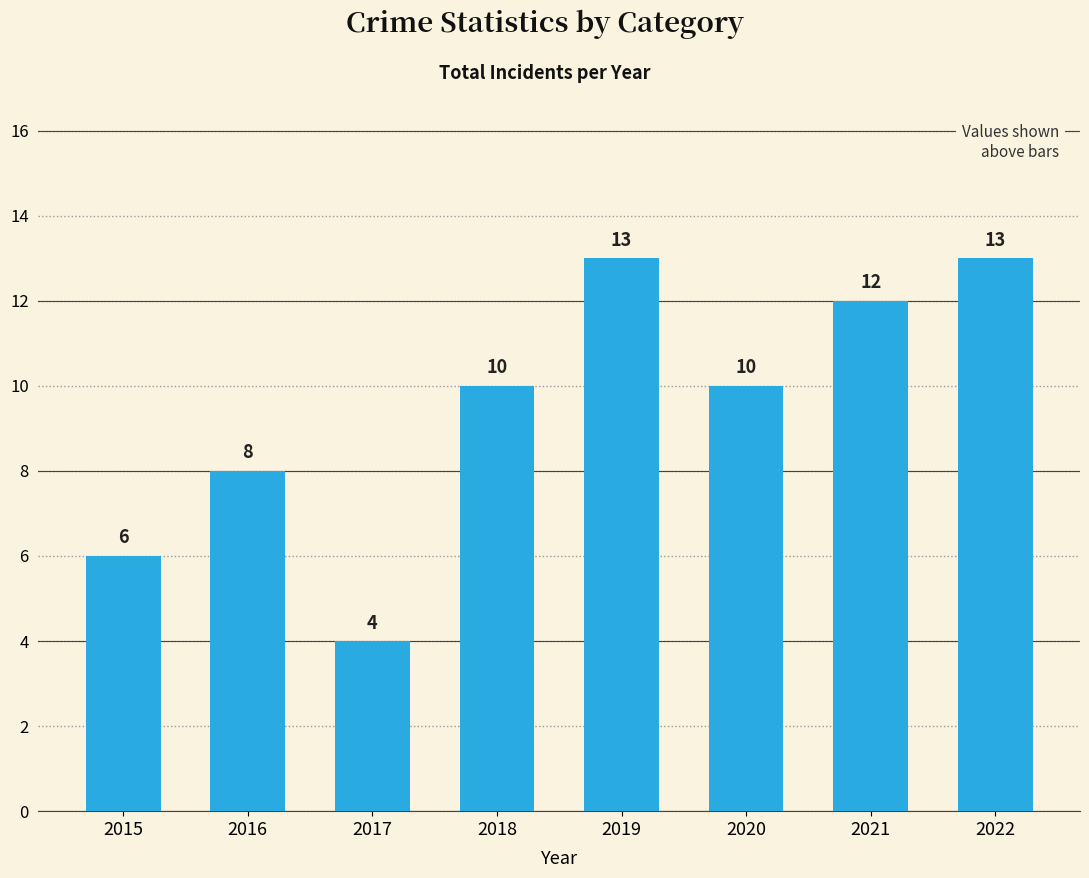

What is the change in value from 2016 to 2019?

+5